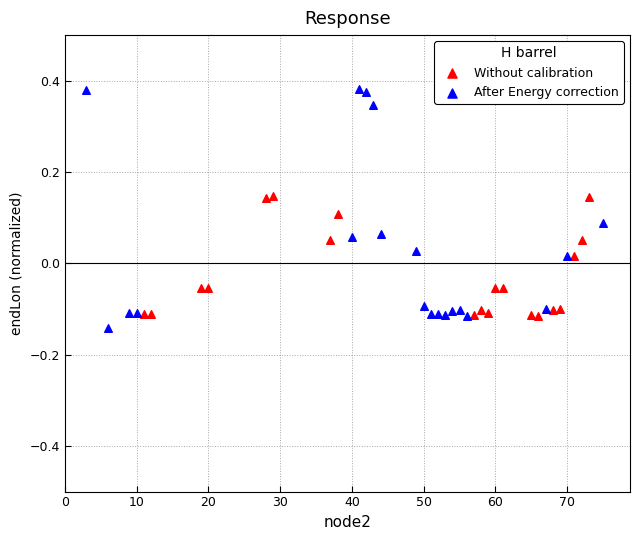

Which series has the largest Y range (max minus min)?

After Energy correction